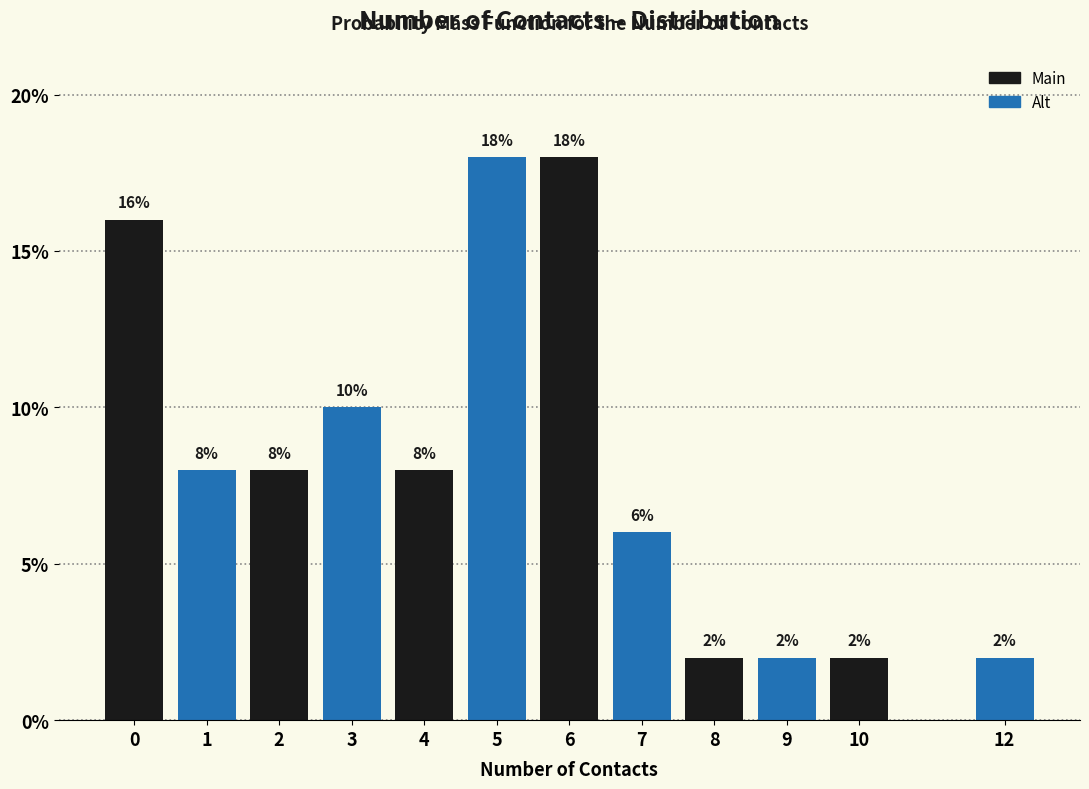

Reading right to left, extract all data points from this chart.

2	2	2	2	6	18	18	8	10	8	8	16